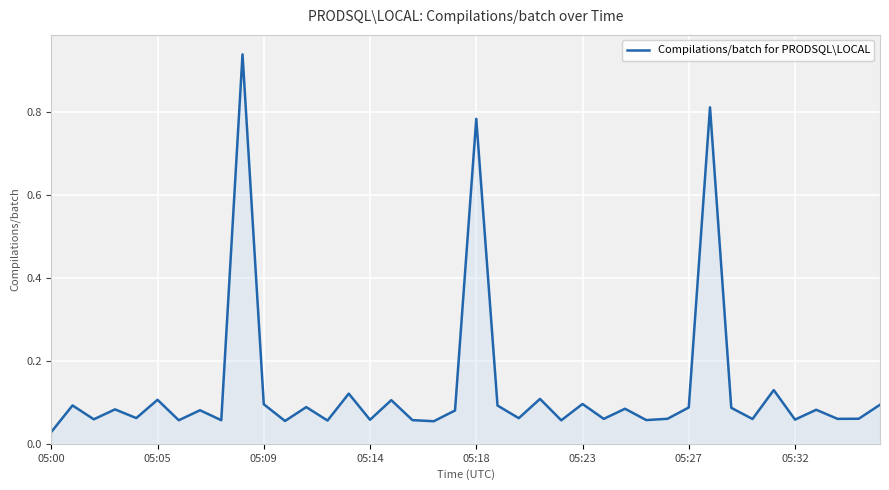

What is the sum of all values?

5.3